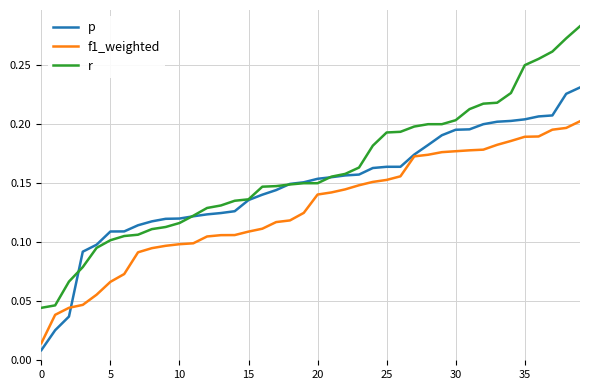

Is this an area chart (filled region under the line)?

No